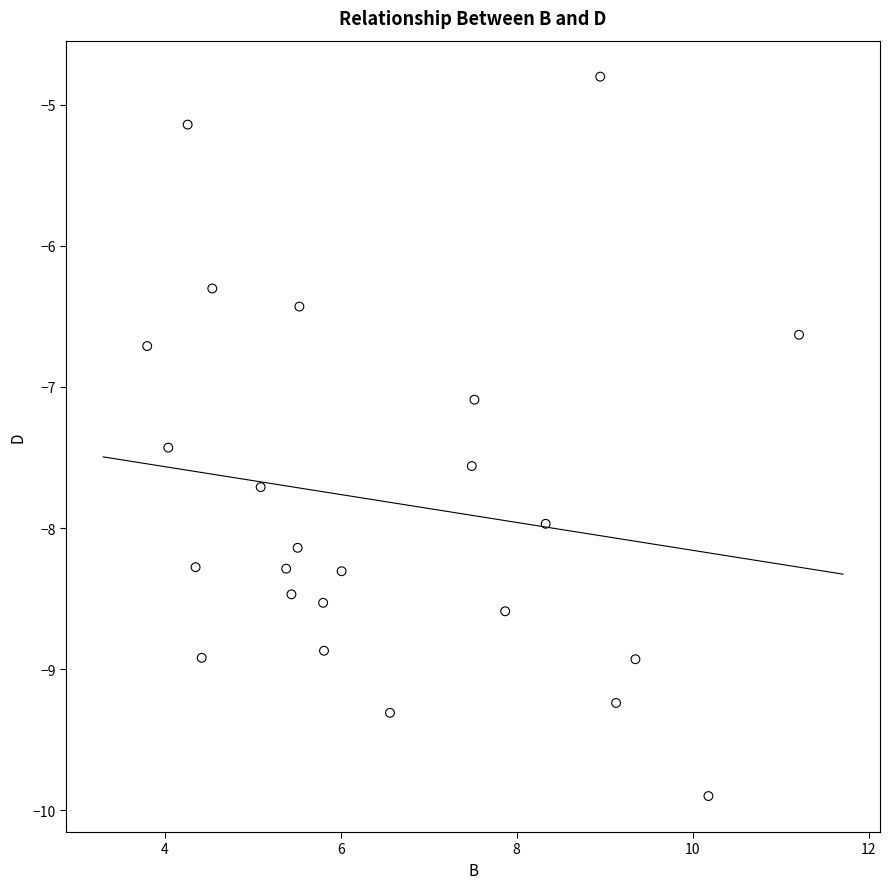

What is the range of Y values (max minus min)?

5.1